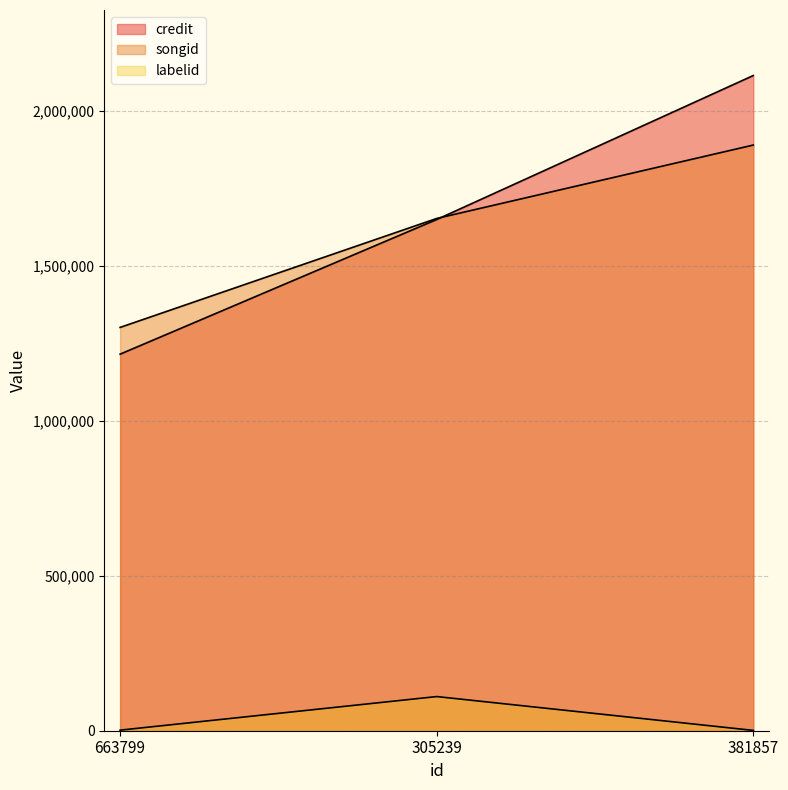

How many lines are shown in the chart?

3